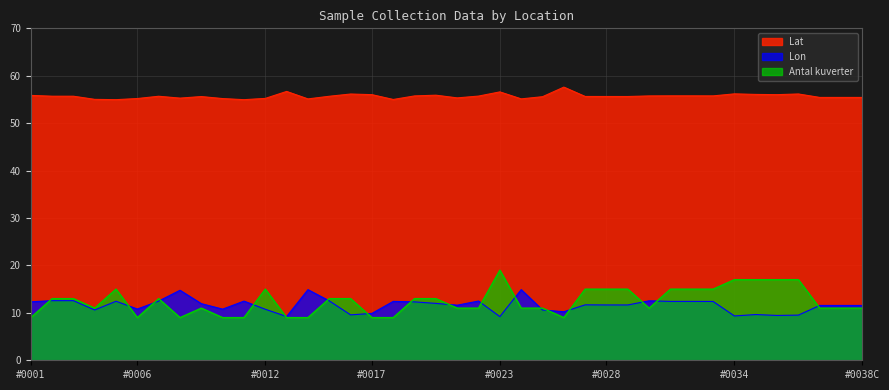

What value does the Lat series have at #0028?

55.6